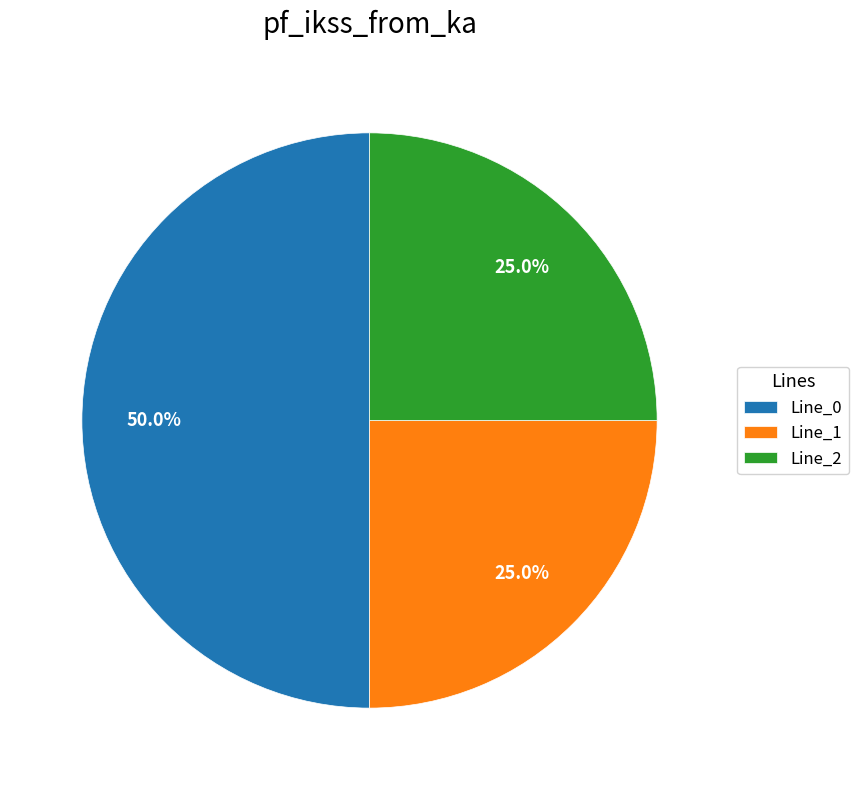

Is Line_1 the majority of the pie?

No